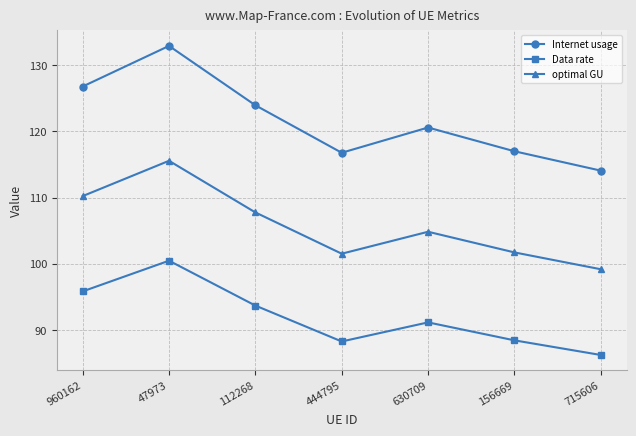

Where does the Internet usage series first go above 120?

960162